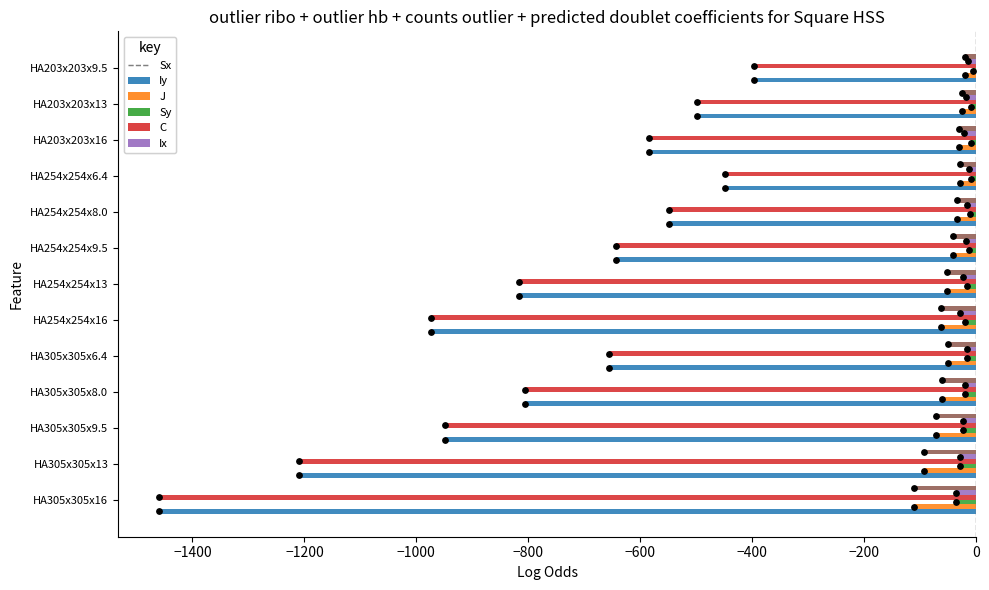

Which series contains the highest Y value?

J